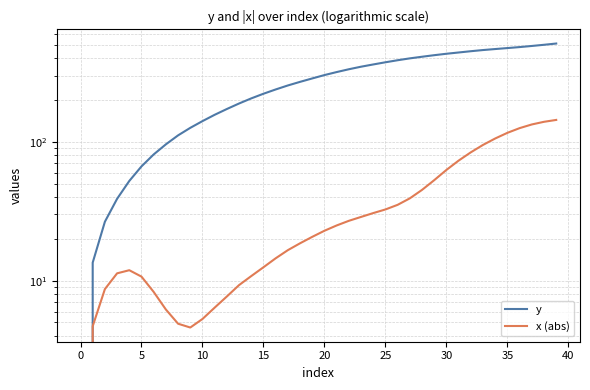

True or false: x (abs) and y cross at least once.

False